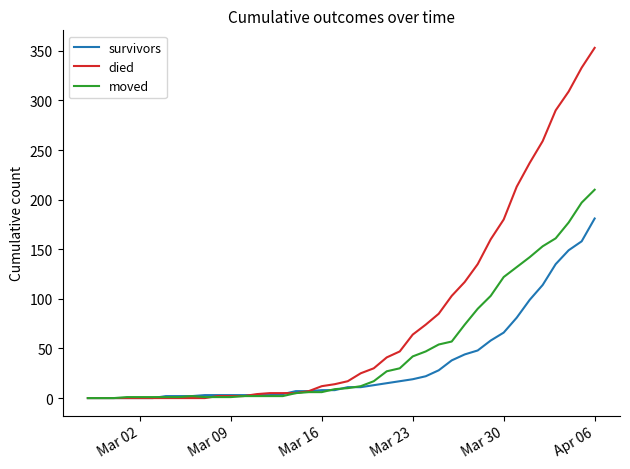

List the series in order of their overall mean, lowest first.

survivors, moved, died